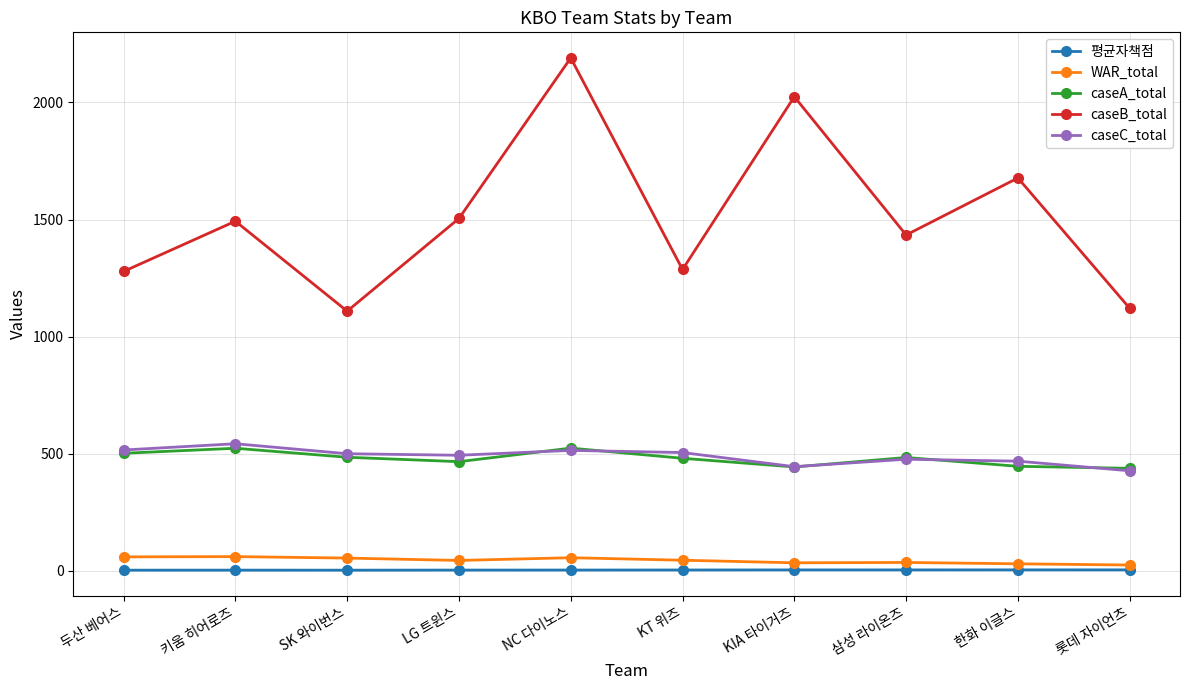

What are all the series names shown in the legend?

평균자책점, WAR_total, caseA_total, caseB_total, caseC_total